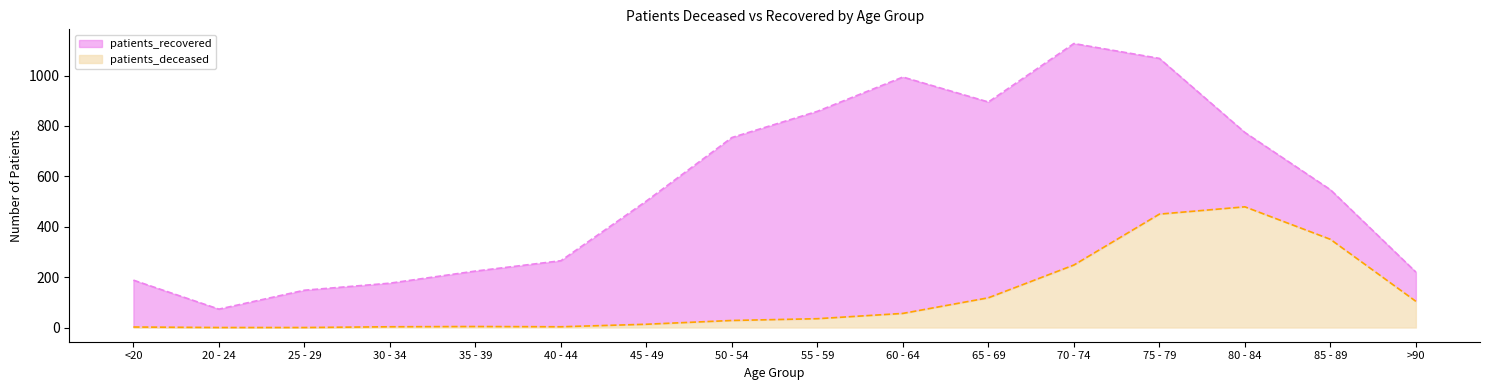

List the series in order of their overall mean, highest first.

patients_recovered, patients_deceased